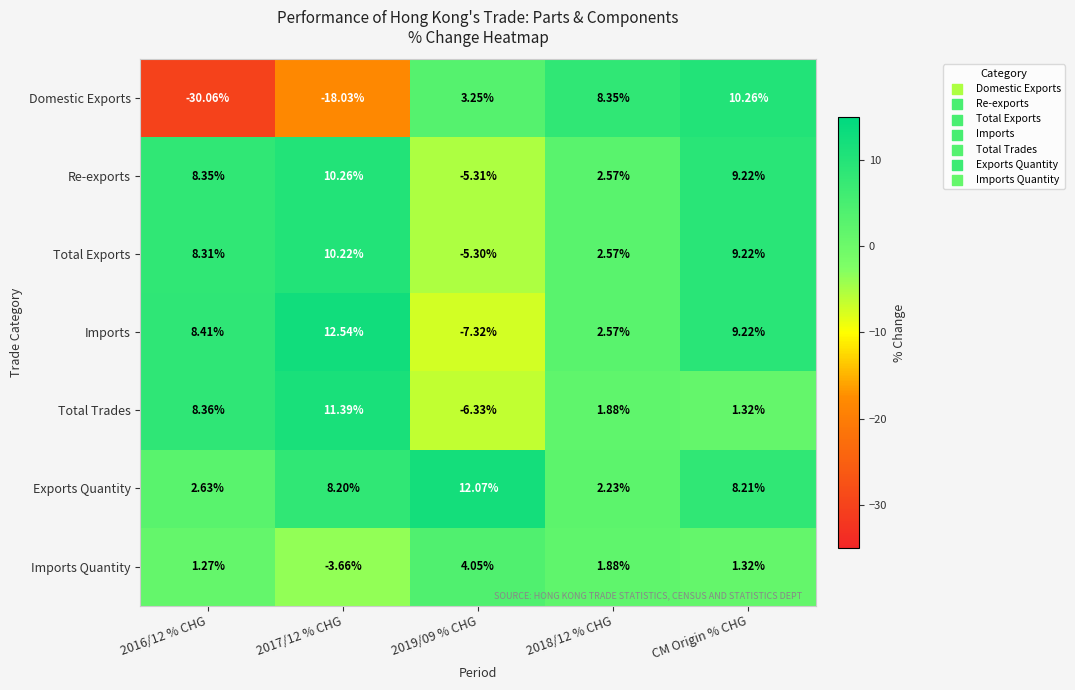

Which series has the largest total across all categories?

Exports Quantity